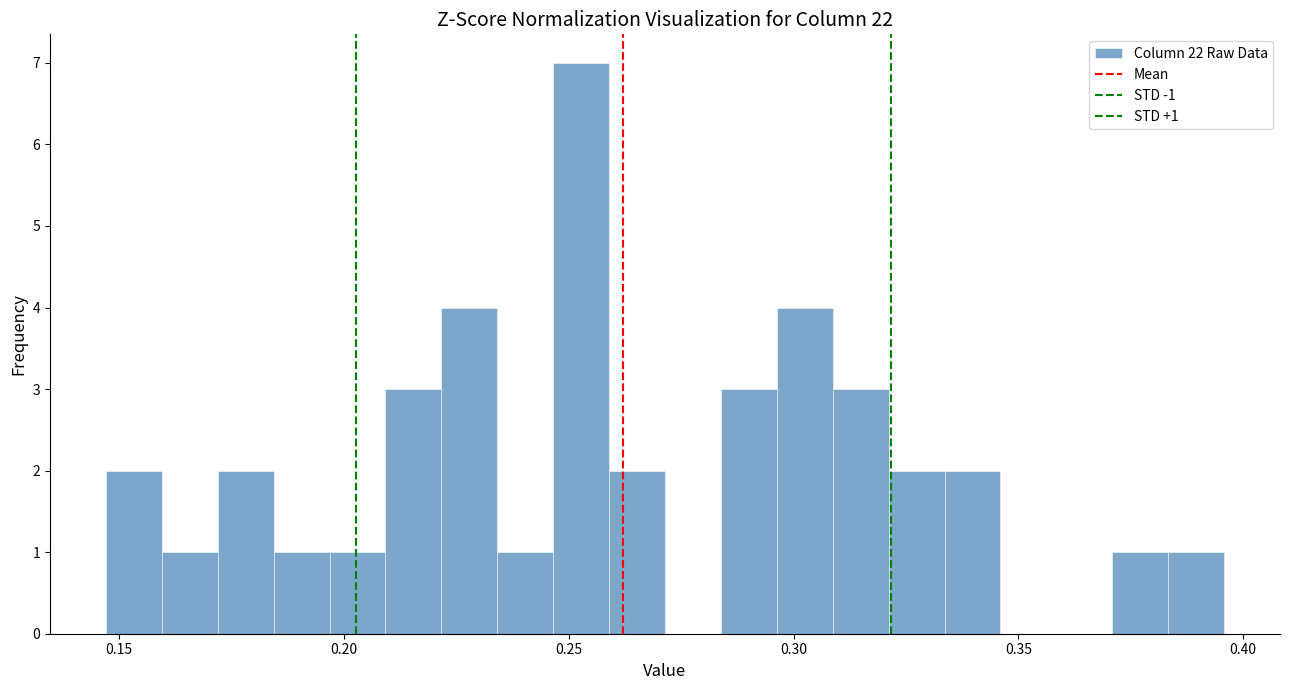

Around what value on the x-axis is the tallest bar? Give the approximate position of its centre, as read against the axis.

0.255